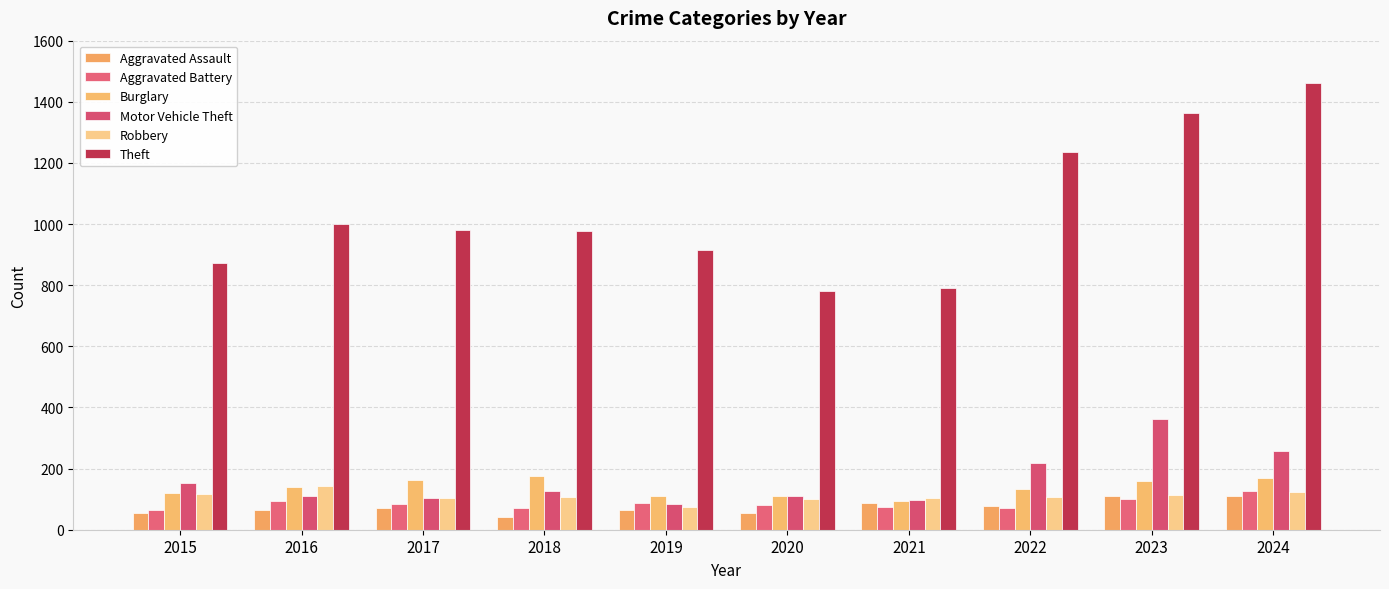

Which series has the largest total across all categories?

Theft